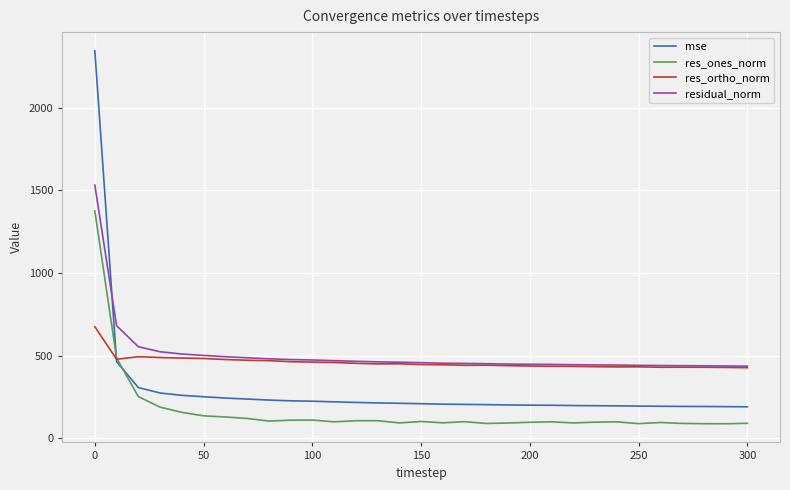

In res_ortho_norm, how many points are higher than both neighbors (excluding endpoints)?

5